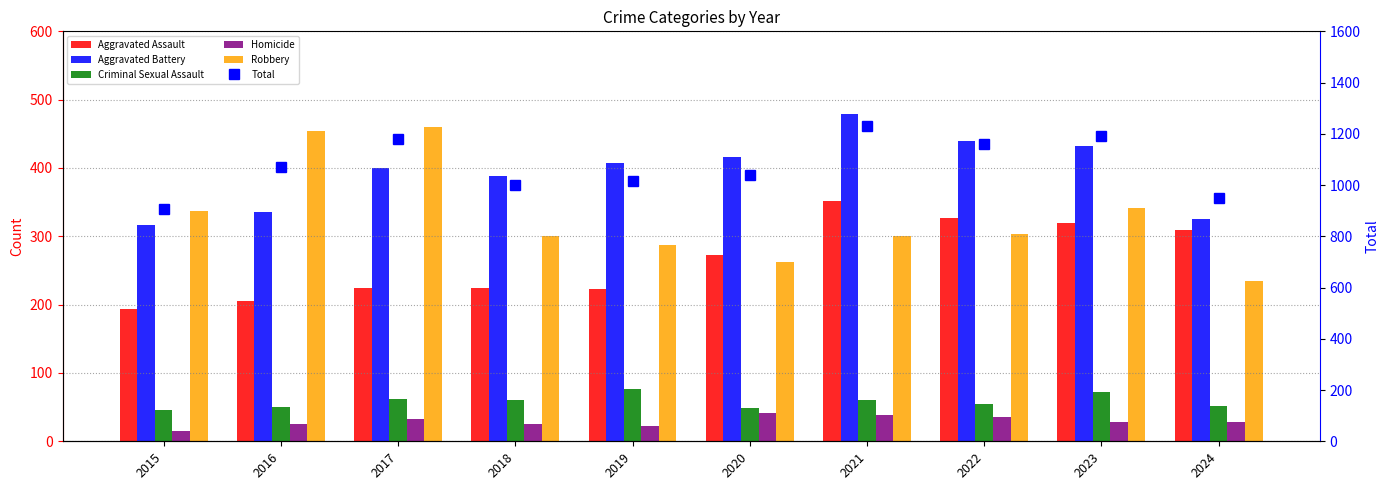

Is the value of Aggravated Assault at 2015 greater than the value of Homicide at 2016?

Yes